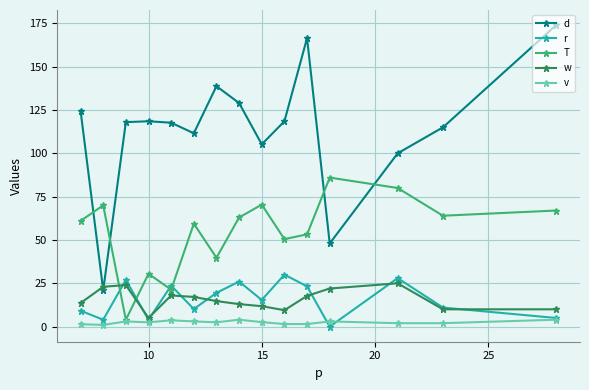

True or false: d has more than 1 points higher than both neighbors.

True